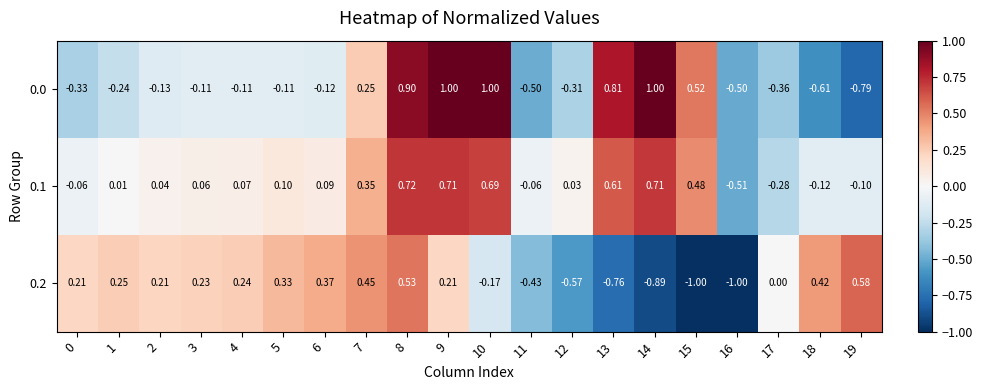

List the series in order of their overall mean, highest first.

0.1, 0.0, 0.2